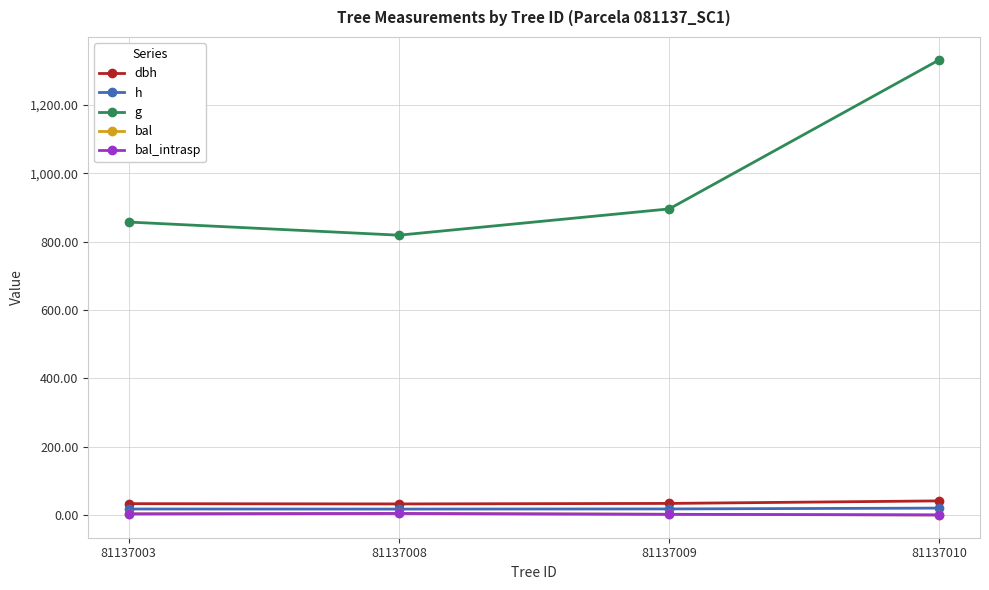

How many values in the bal_intrasp series are below 3?

2